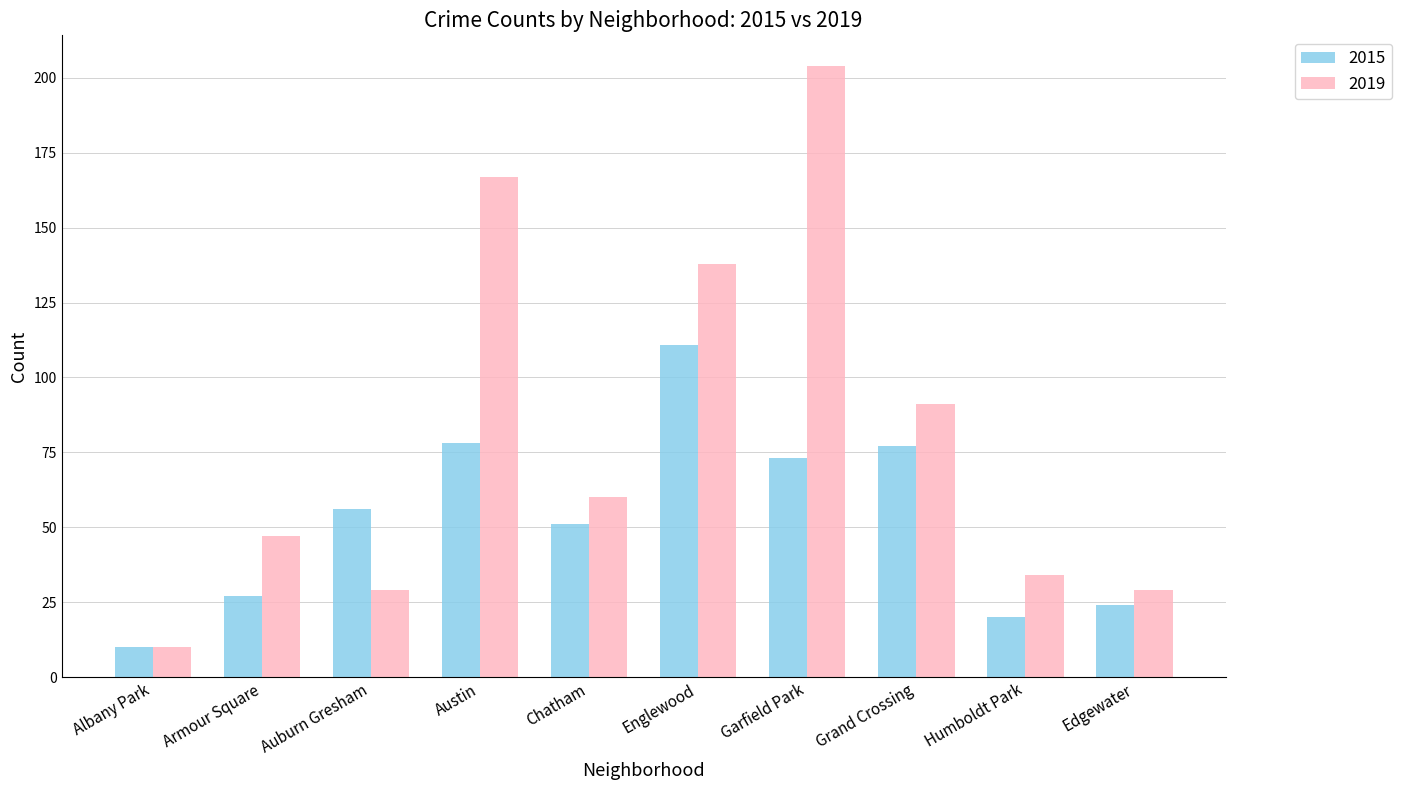

What is the difference between the 2015 values at Englewood and Albany Park?

101